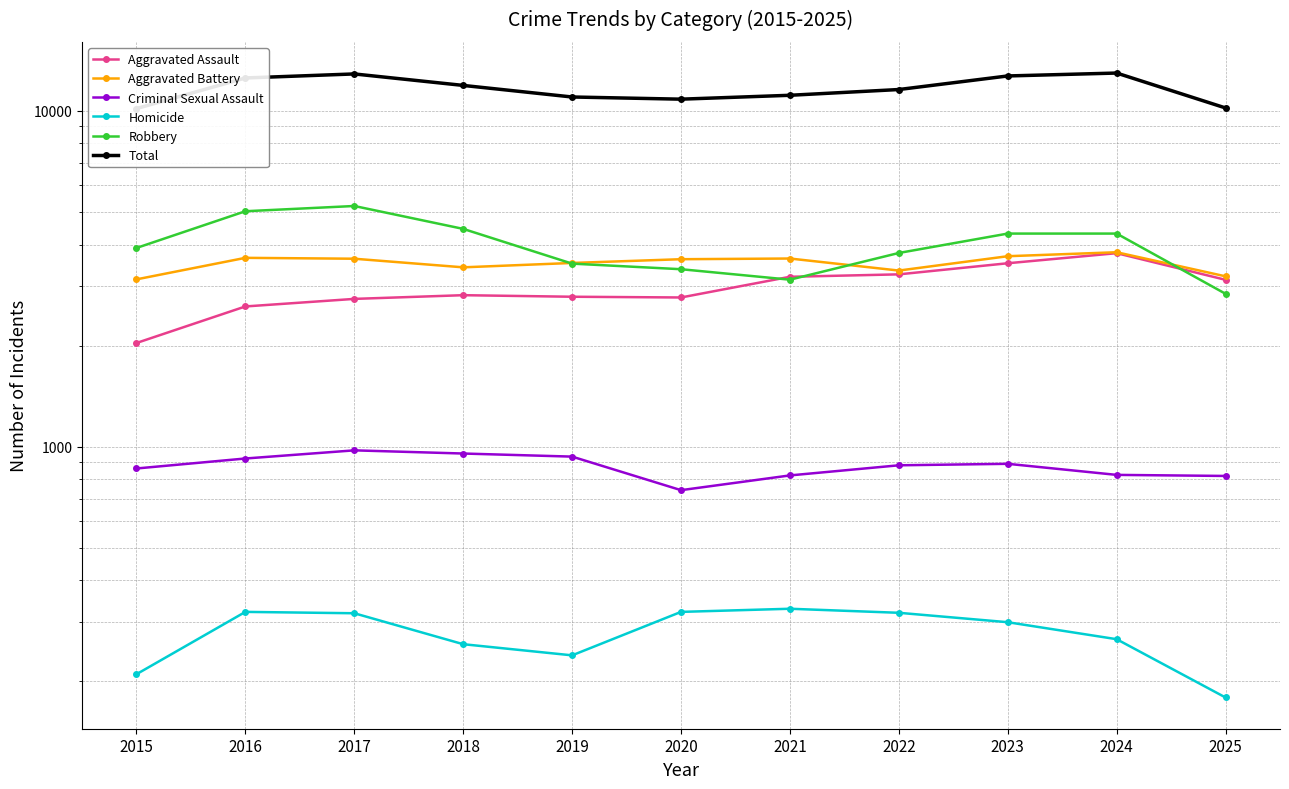

The value of Aggravated Battery at 2015 is 4547. True or false?

False